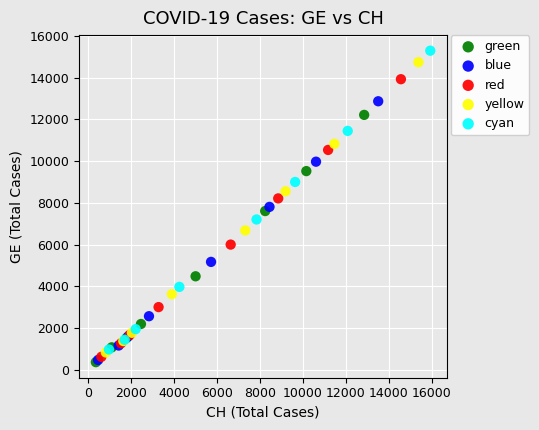

Which series has the widest spread of Y values?

cyan